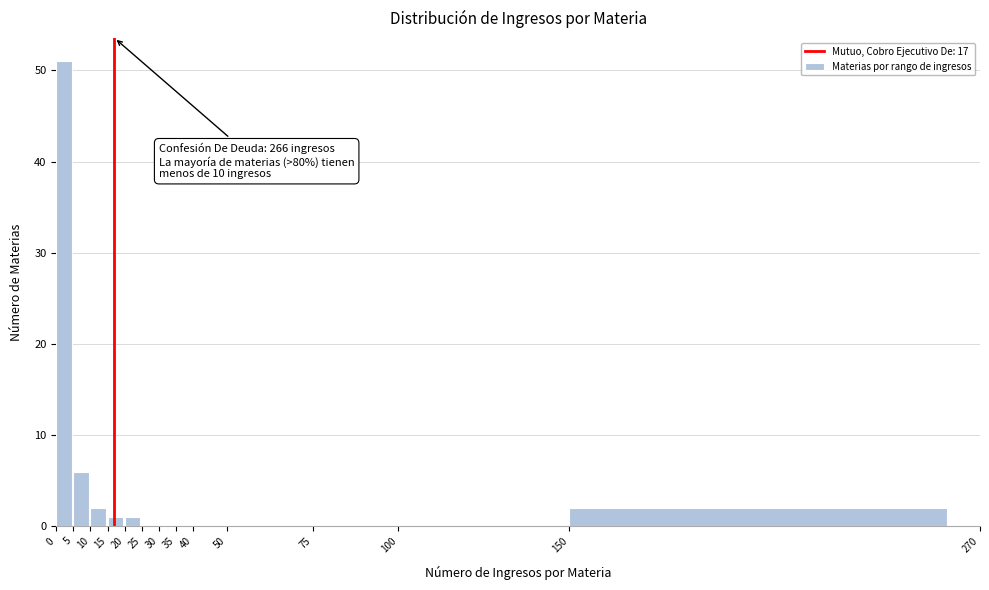

Which range on the x-axis has the tallest bar?

0 to 5